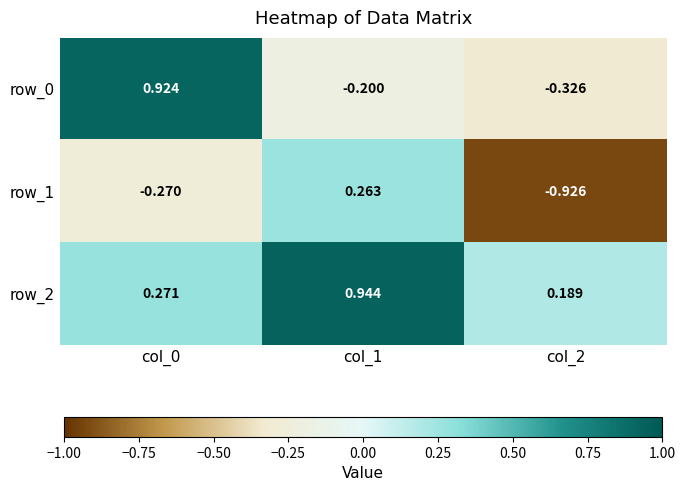

Is the value of row_2 at col_0 greater than the value of row_1 at col_2?

Yes